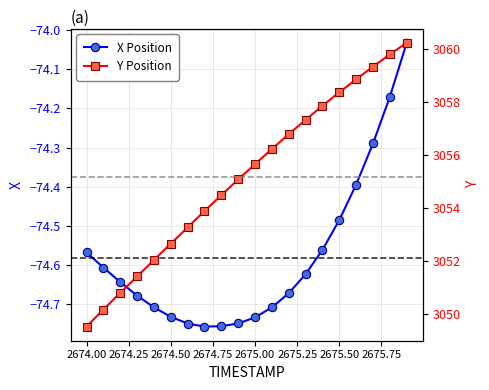

True or false: X Position has a value of -99.0 at 2675.00.

False